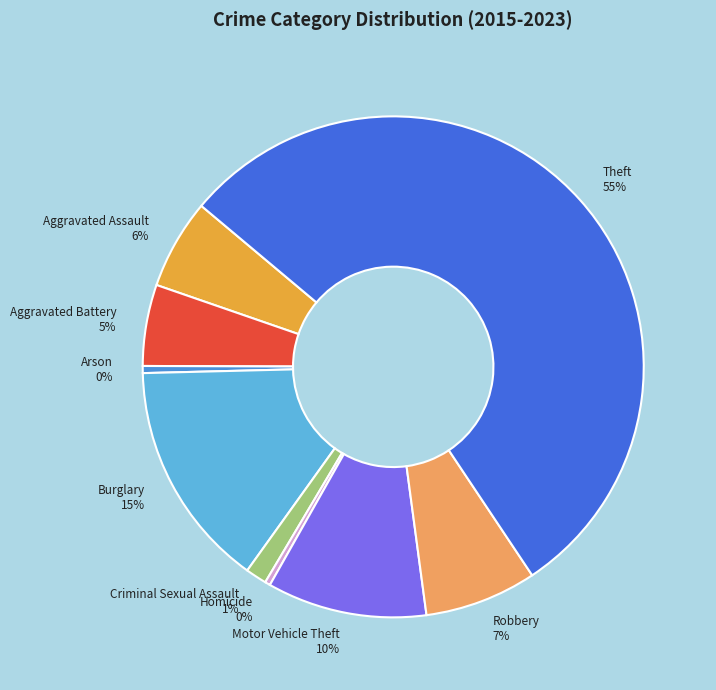

Which category has the biggest portion of the pie?

Theft